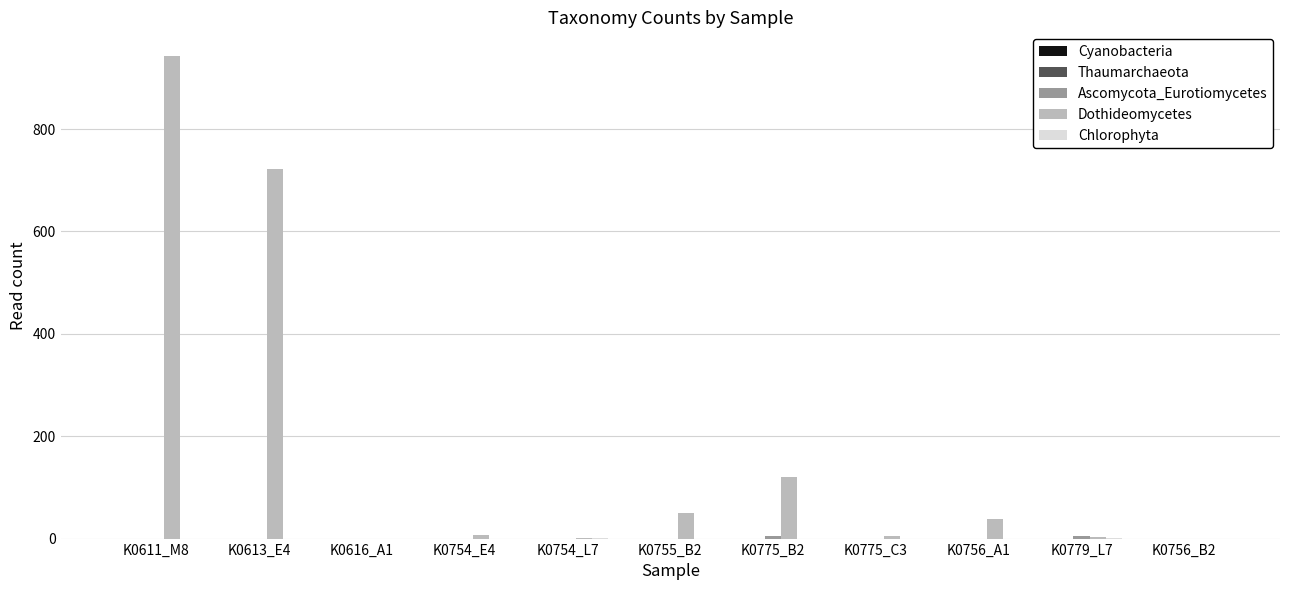

At which category does the chart reach its peak across all series?

K0611_M8